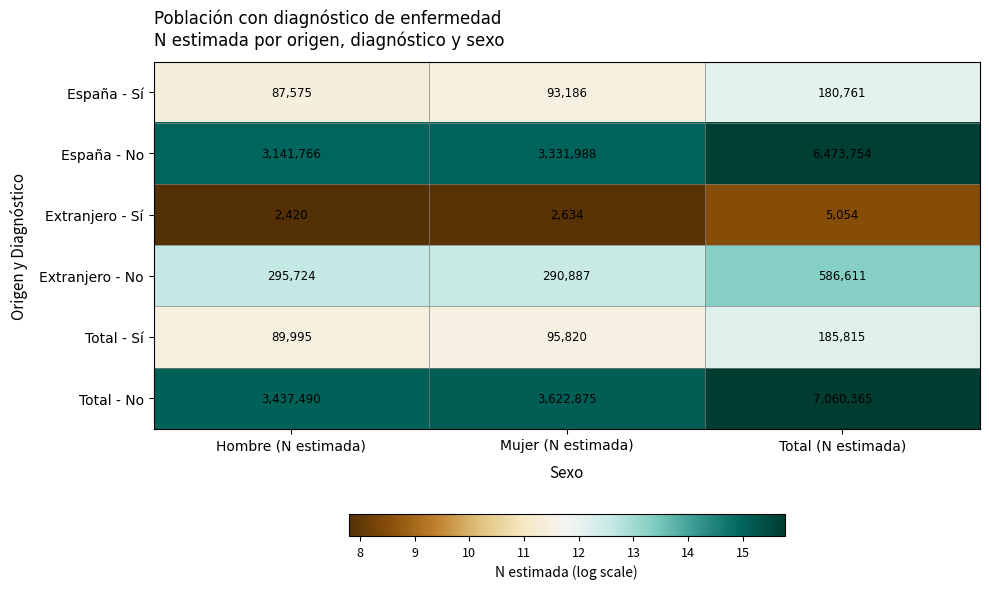

Which series has the largest total across all categories?

Total - No